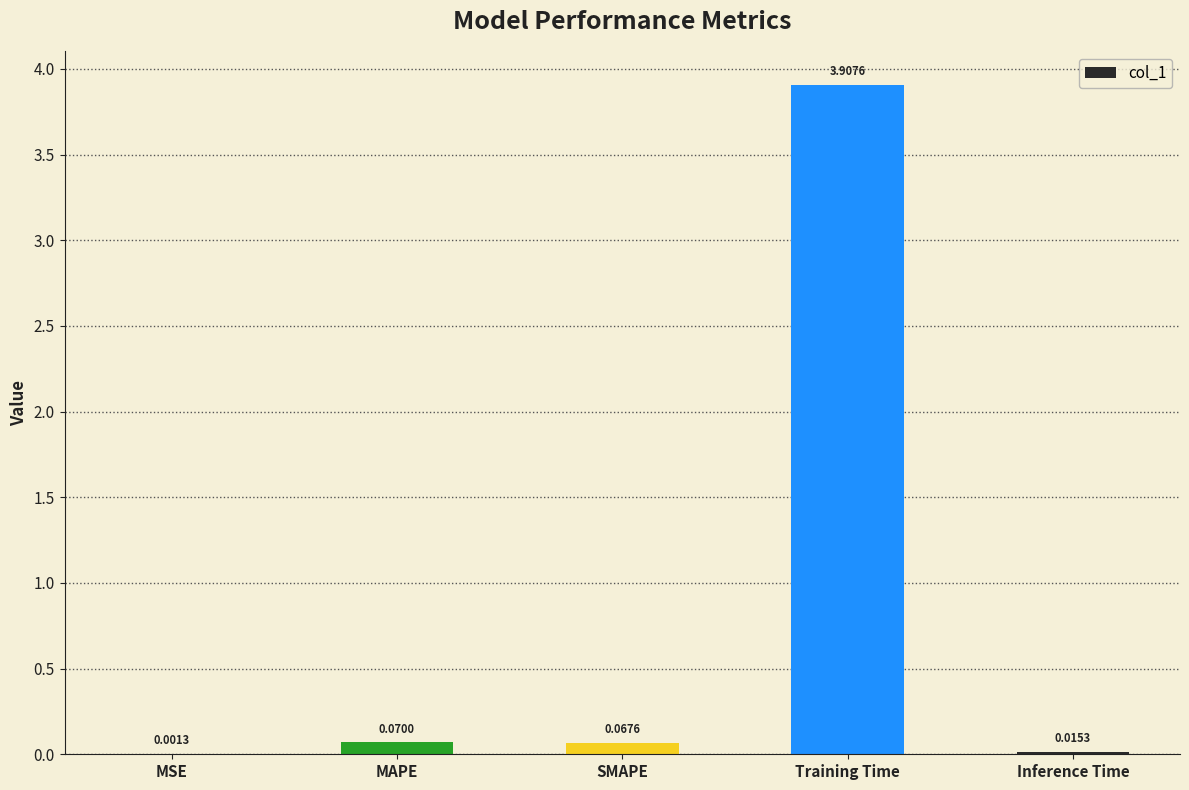

What is the maximum value shown in the chart?

3.9